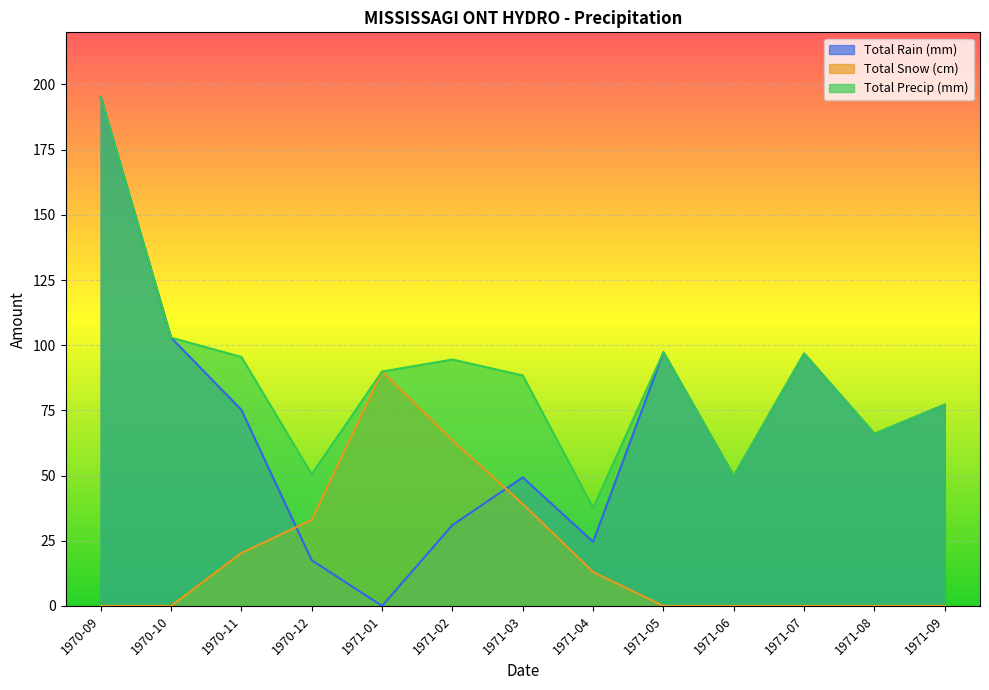

The Total Precip (mm) series shows 53.0 at 1971-02. True or false?

False